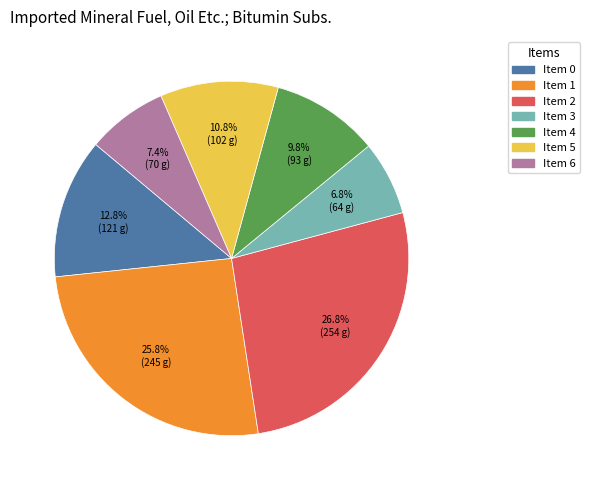

Does any single category account for the majority?

No